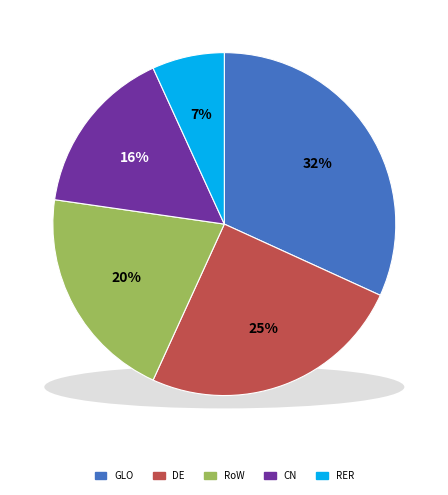

Between RER and GLO, which is larger?

GLO